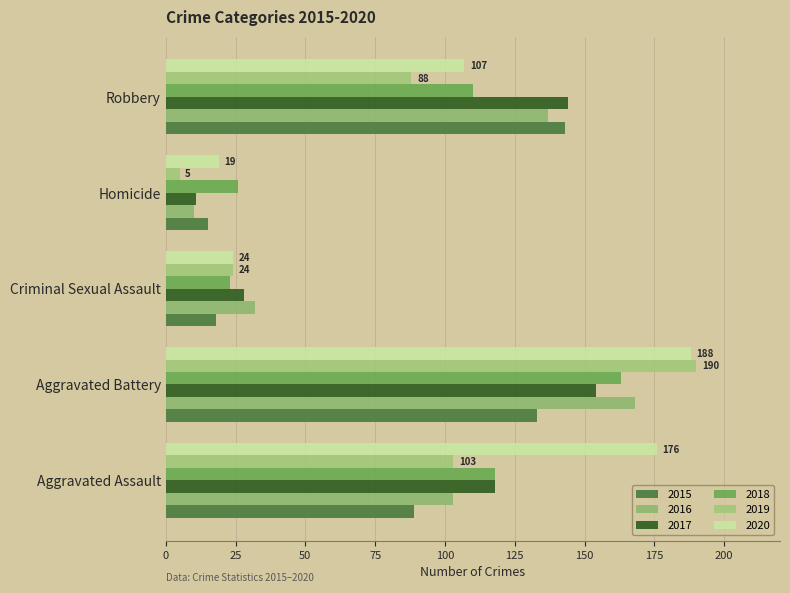

Reading left to right, list all the values displayed in this chart.

2015: Aggravated Assault=89	Aggravated Battery=133	Criminal Sexual Assault=18	Homicide=15	Robbery=143
2016: Aggravated Assault=103	Aggravated Battery=168	Criminal Sexual Assault=32	Homicide=10	Robbery=137
2017: Aggravated Assault=118	Aggravated Battery=154	Criminal Sexual Assault=28	Homicide=11	Robbery=144
2018: Aggravated Assault=118	Aggravated Battery=163	Criminal Sexual Assault=23	Homicide=26	Robbery=110
2019: Aggravated Assault=103	Aggravated Battery=190	Criminal Sexual Assault=24	Homicide=5	Robbery=88
2020: Aggravated Assault=176	Aggravated Battery=188	Criminal Sexual Assault=24	Homicide=19	Robbery=107